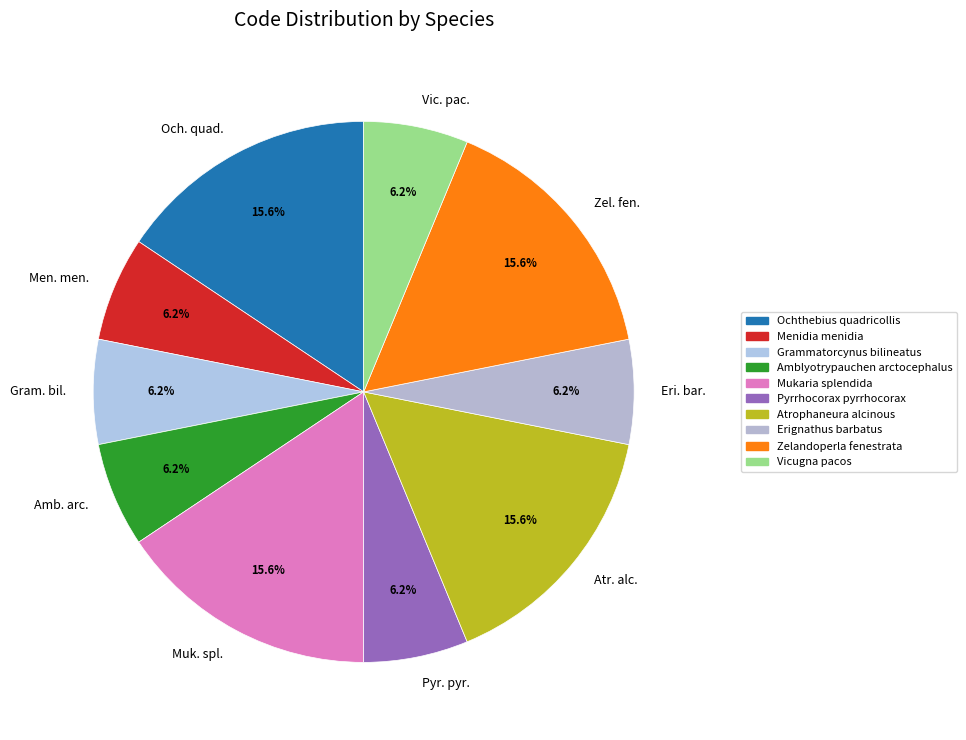

What is the ratio of the value at Vic. pac. to the value at Och. quad.?

0.4